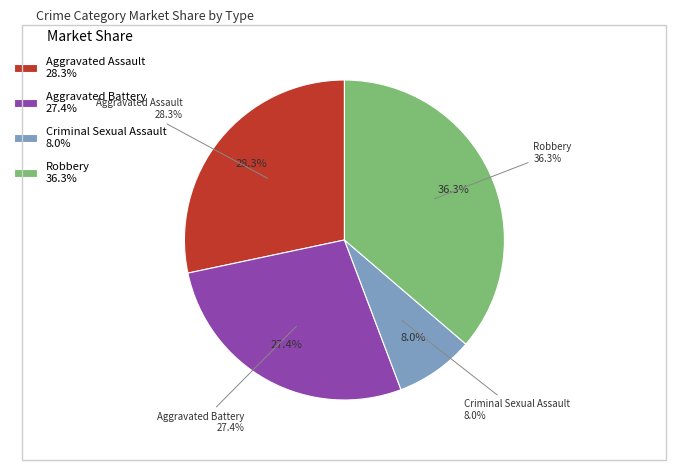

Is there any slice that represents more than half of the pie?

No